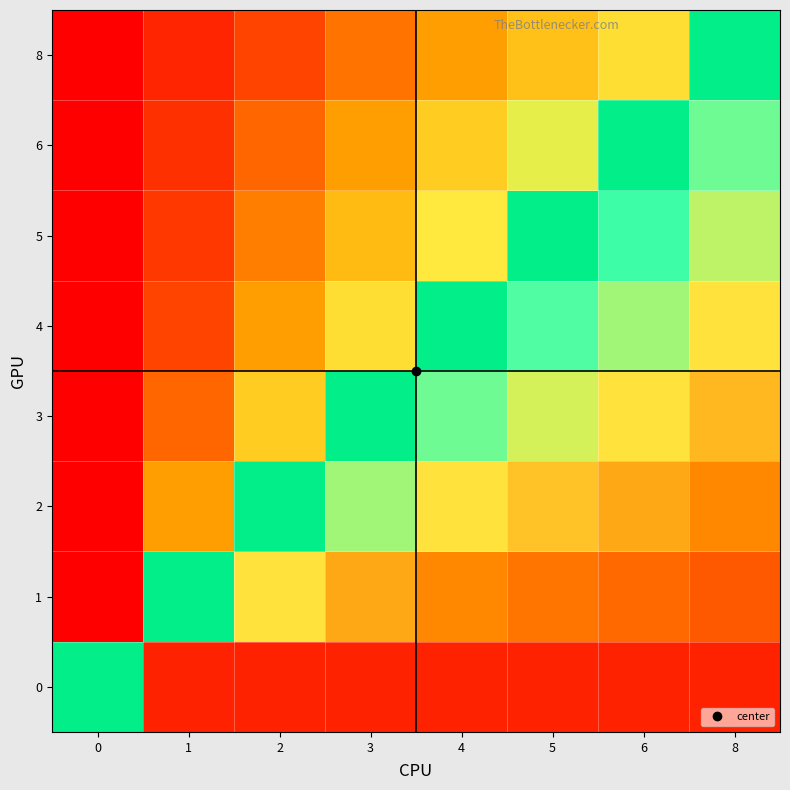

Which series has the widest spread of values?

1